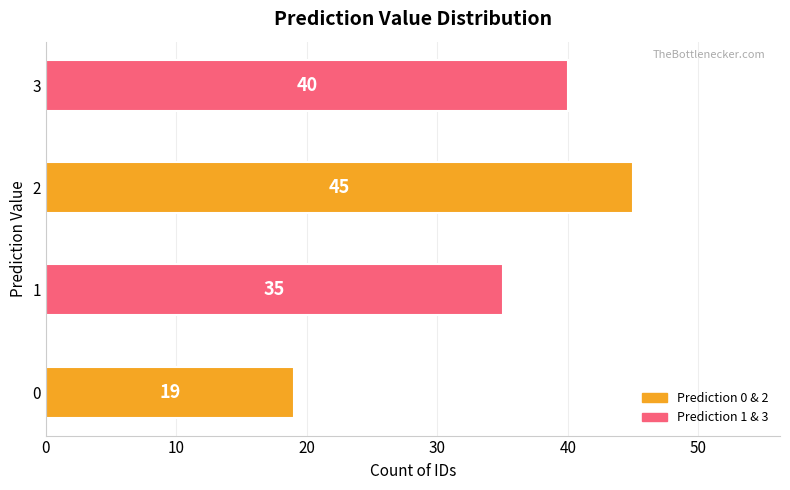

What is the minimum value shown in the chart?

19